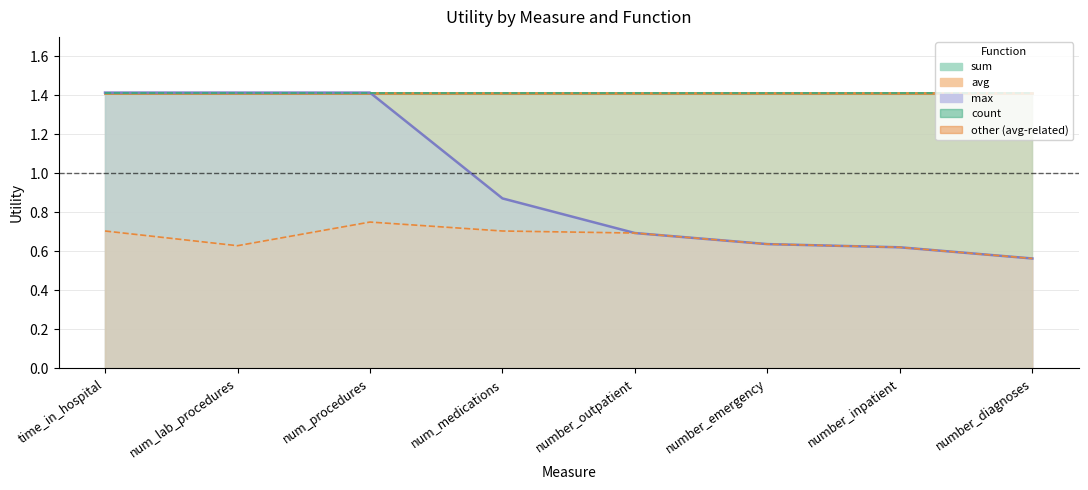

What are all the series names shown in the legend?

sum, avg, max, count, other